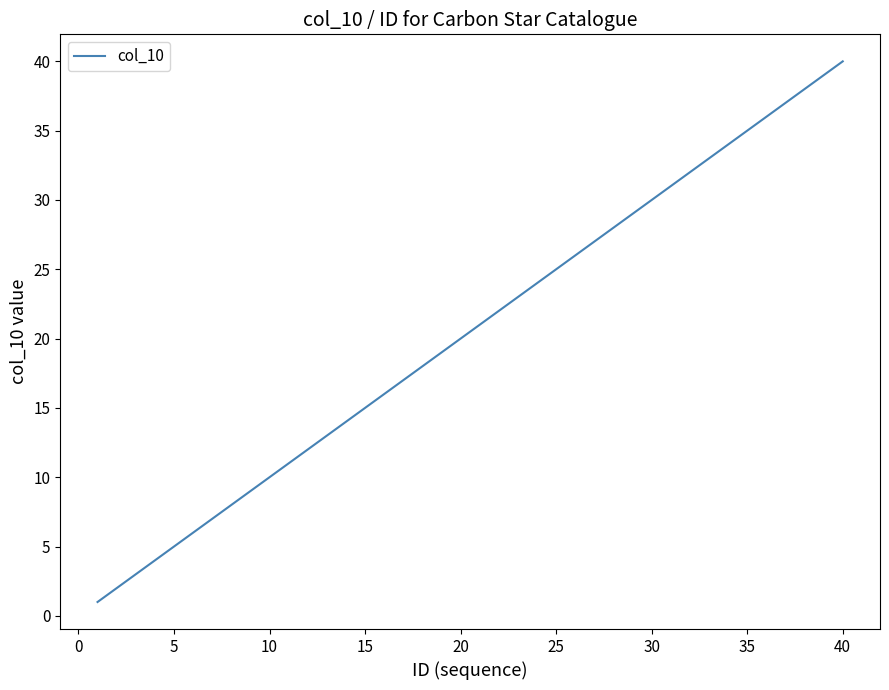

What is the difference between the maximum and minimum values?

39